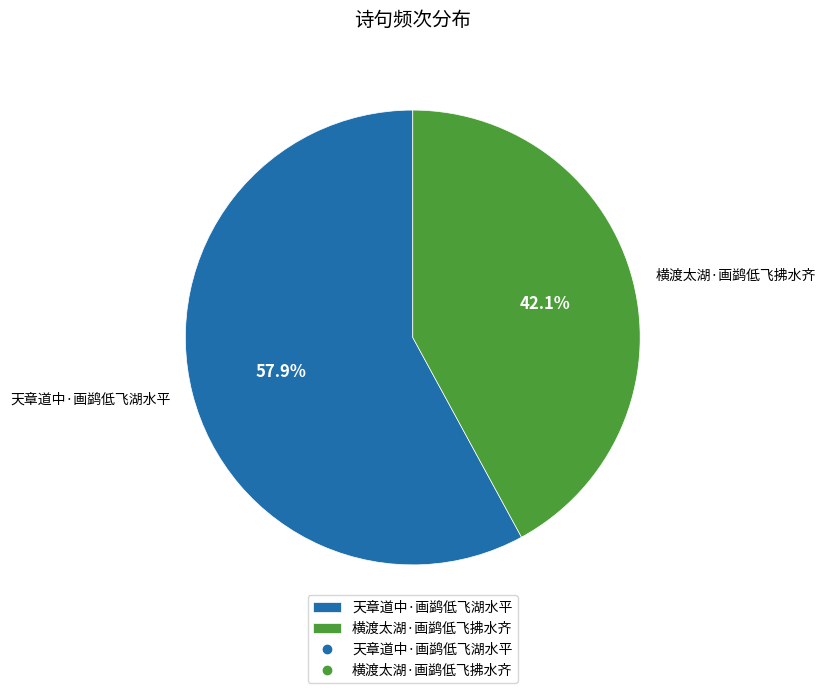

How much of the chart is everything except 横渡太湖·画鹢低飞拂水齐?

57.9%